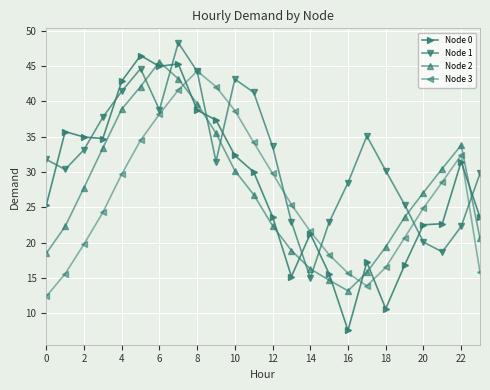

How many interior local valleys does the Node 3 series have?

1